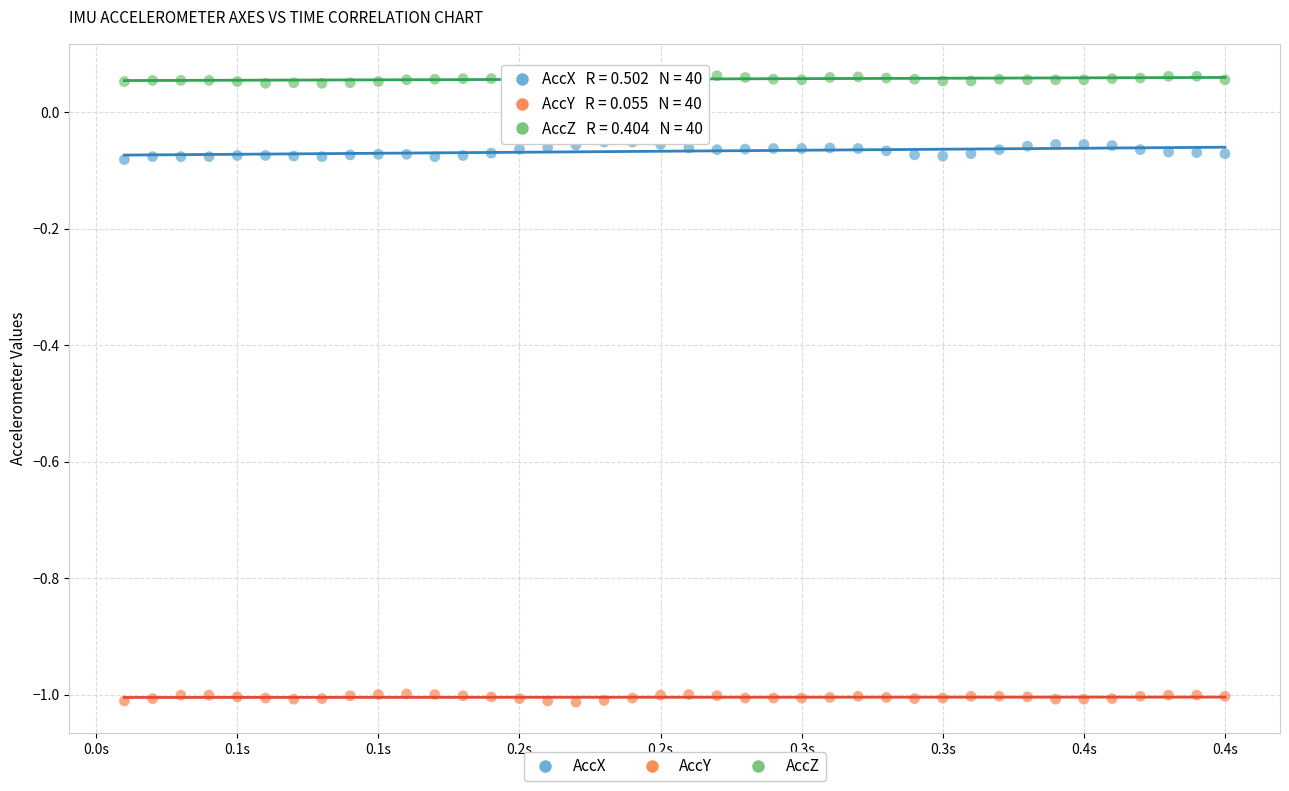

What are all the series names shown in the legend?

AccX, AccY, AccZ